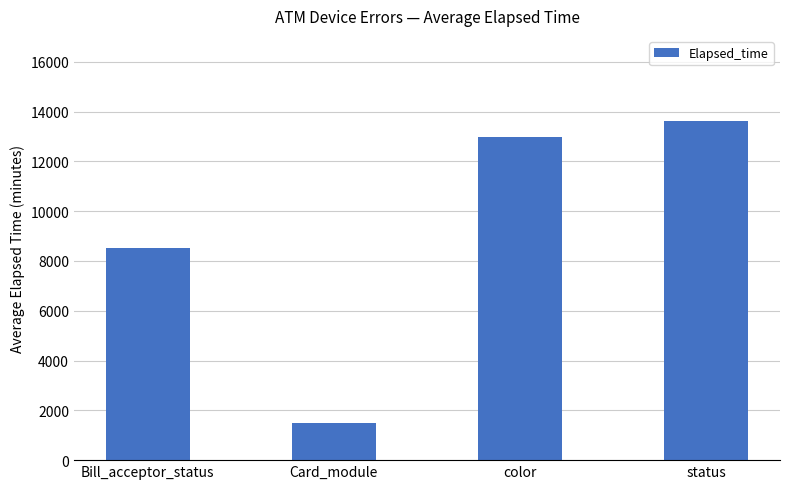

How many data points does each series have?

4